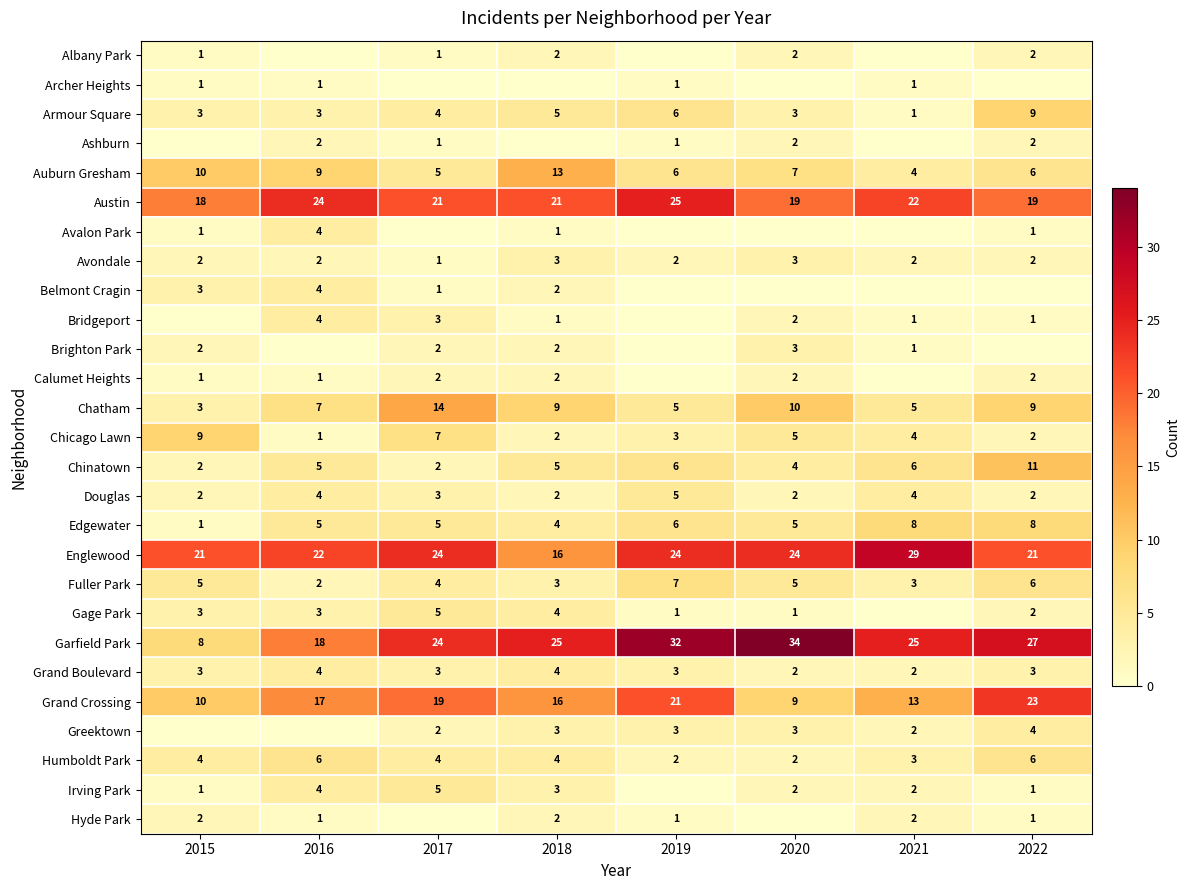

What is the difference between the second highest and minimum values in the Chinatown series?

4